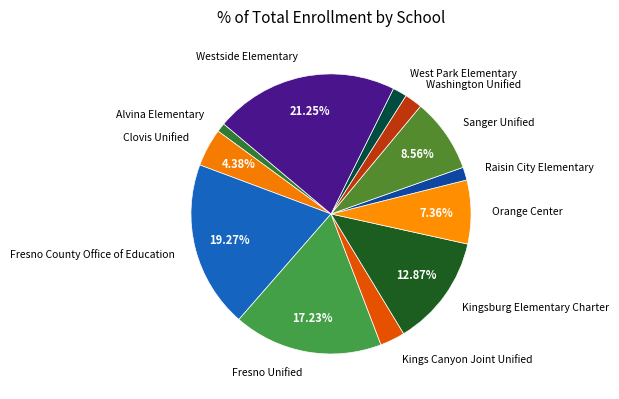

To the nearest percent, what is the difference between the largest and smallest slice percentages?

20%